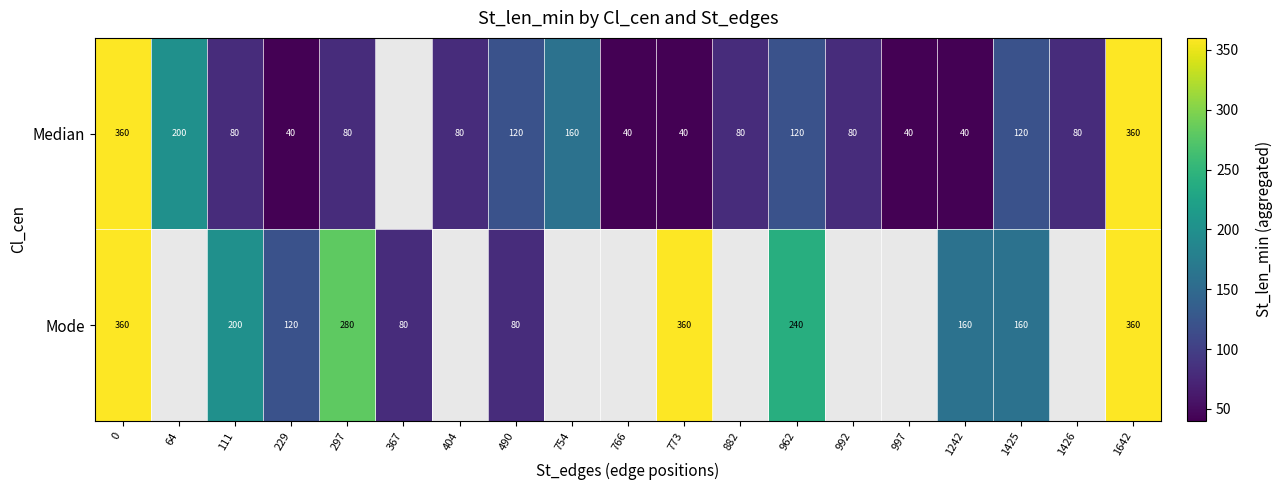

Is the value of Median at 766 greater than the value of Mode at 1425?

No